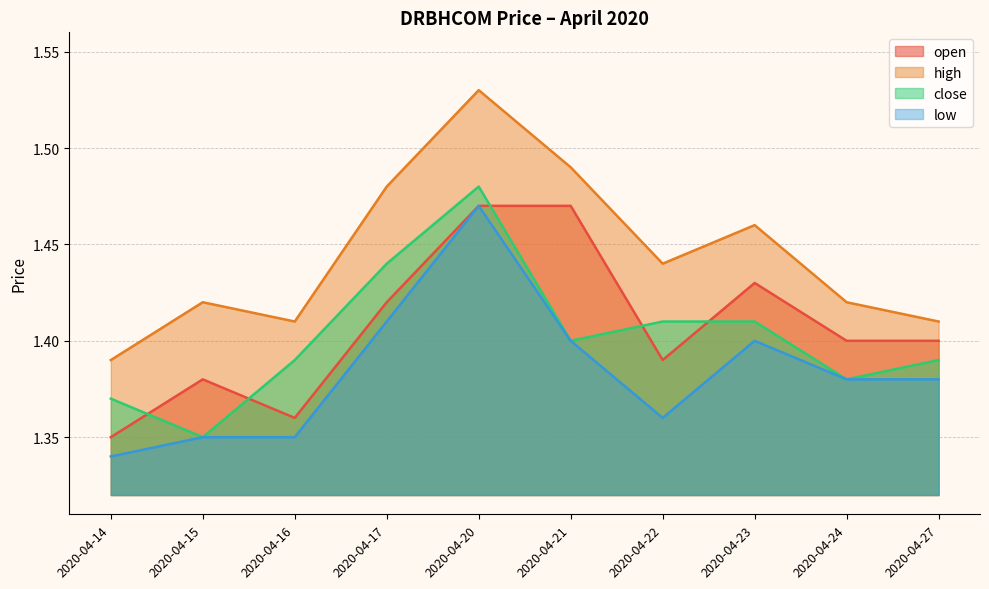

Where do open and close first cross each other?

2020-04-14 and 2020-04-15